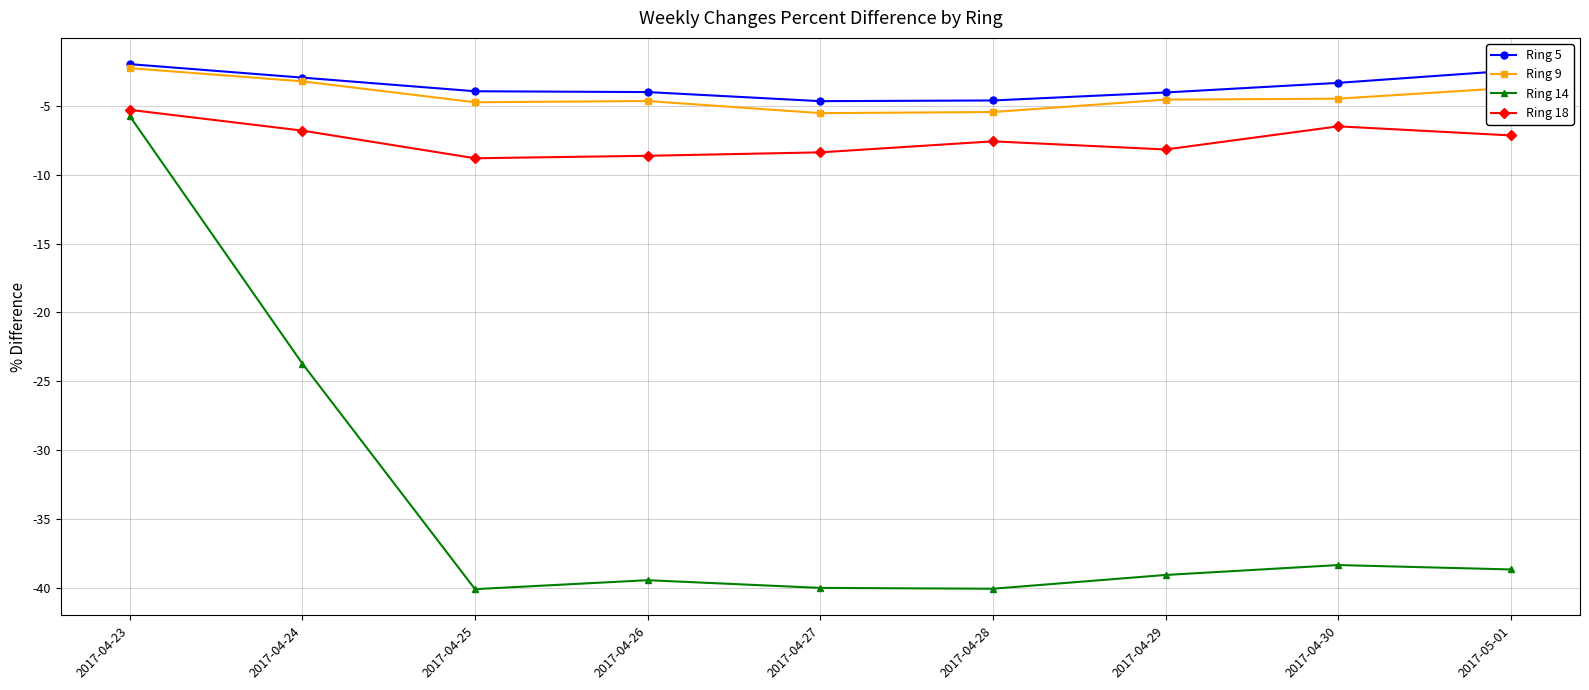

True or false: Ring 9 has more than 2 interior local peaks.

False